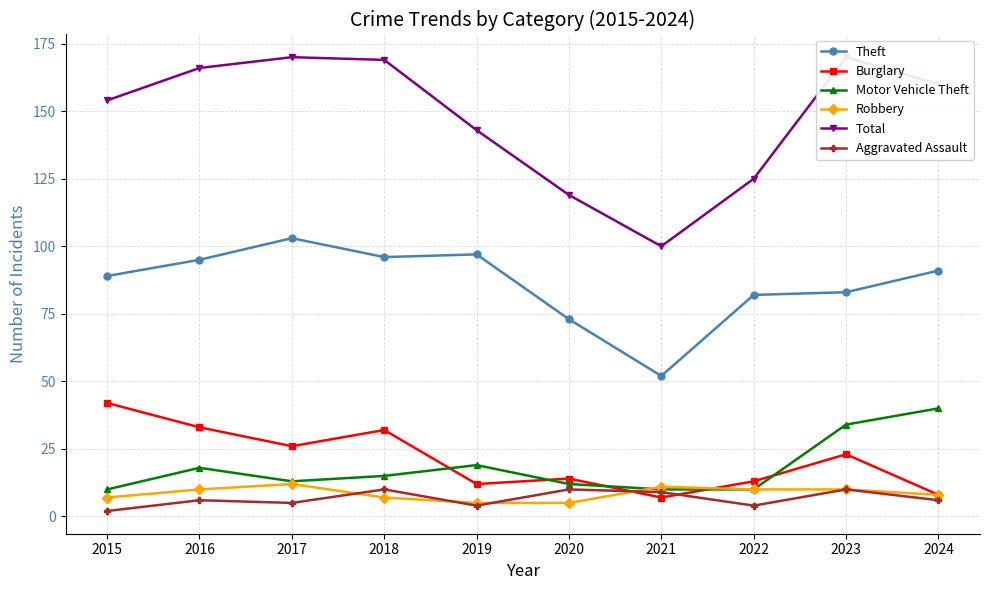

At which category is the sum across all series the highest?

2023